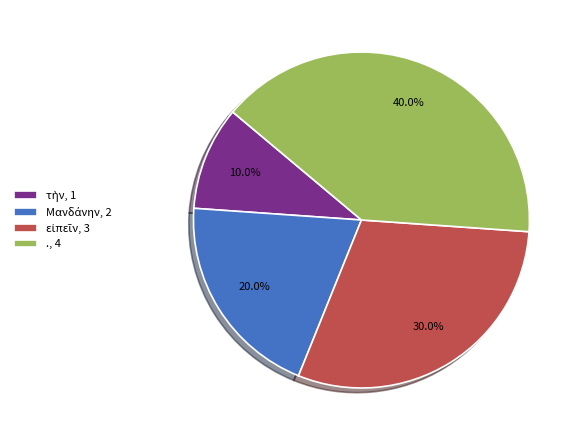

Does ., 4 represent more than half of the total?

No